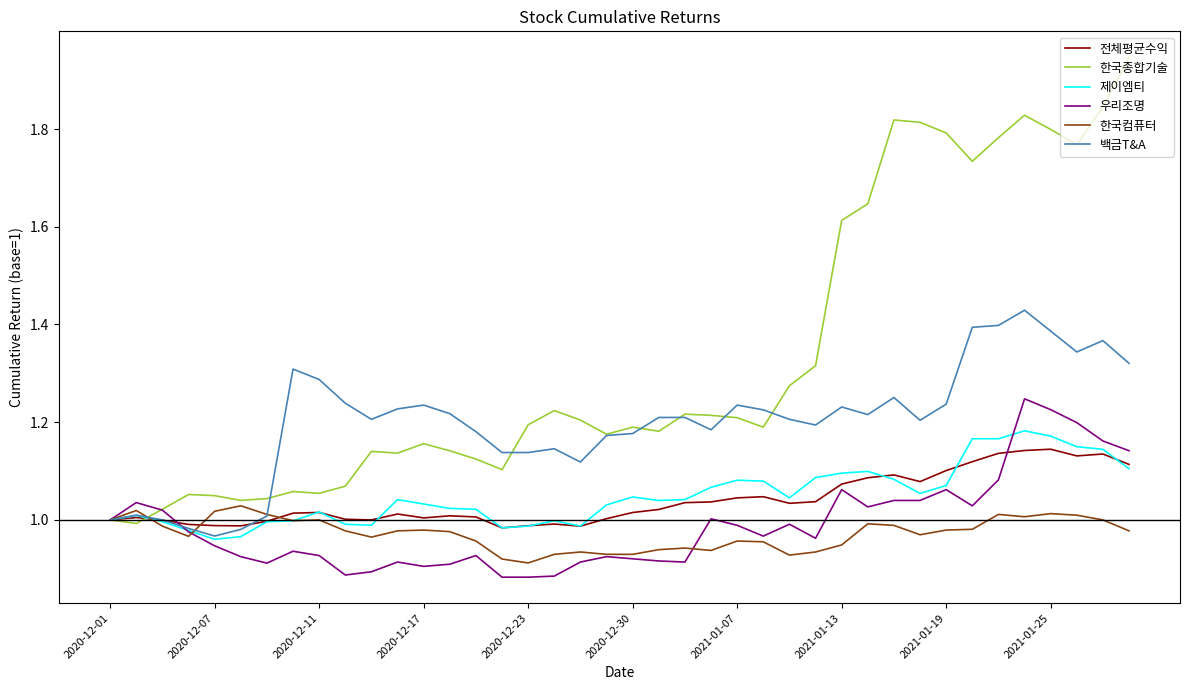

Which series has the largest total across all categories?

한국종합기술